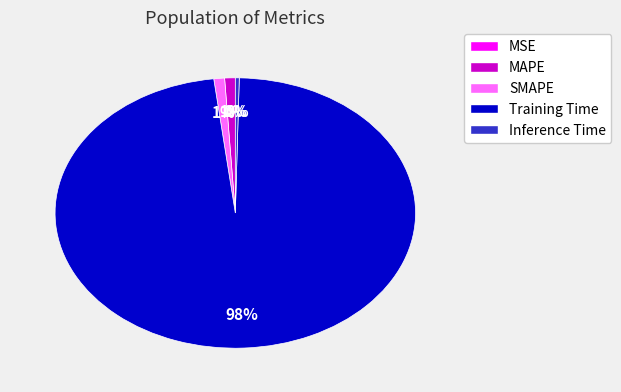

Which category has the biggest portion of the pie?

Training Time